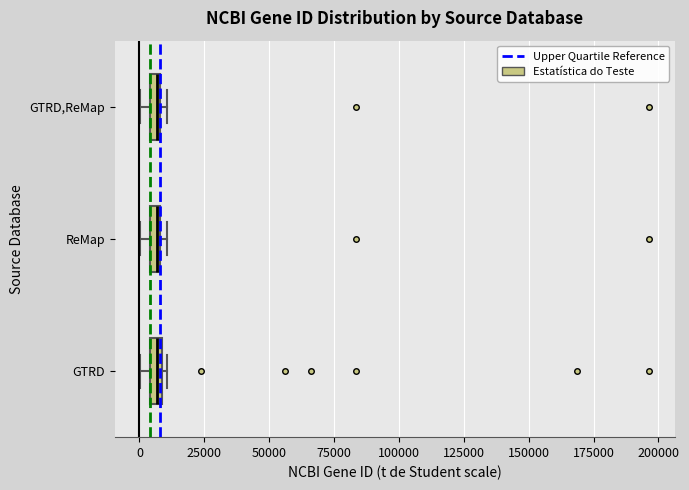

Where is the left edge of the box for GTRD,ReMap on the x-axis? The values are not printed on the chart, so give them approximately, as read against the axis.

5000